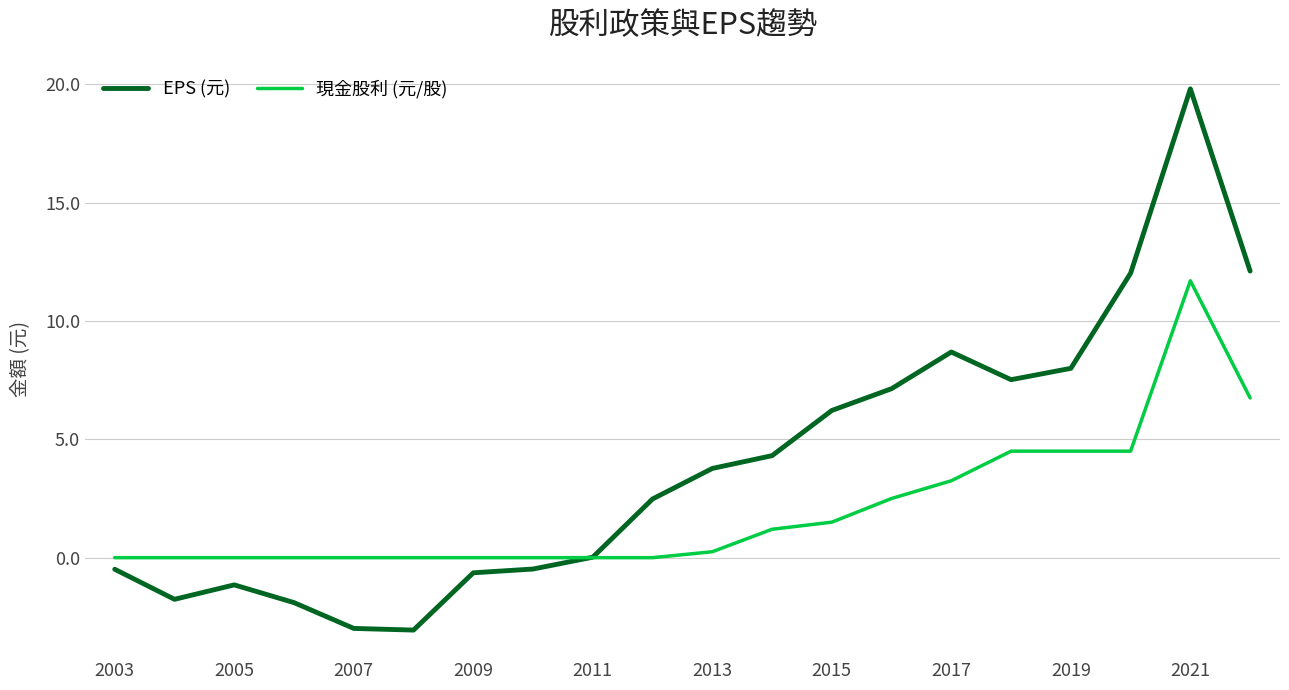

Which series has the largest range (max minus min)?

EPS (元)